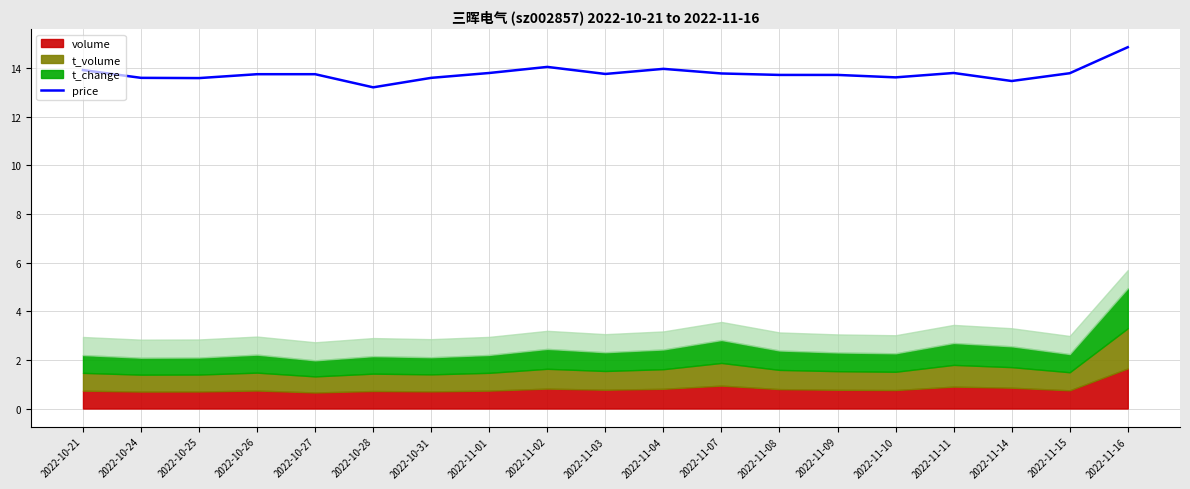

True or false: the data shows 13.2 at 2022-10-28.

True